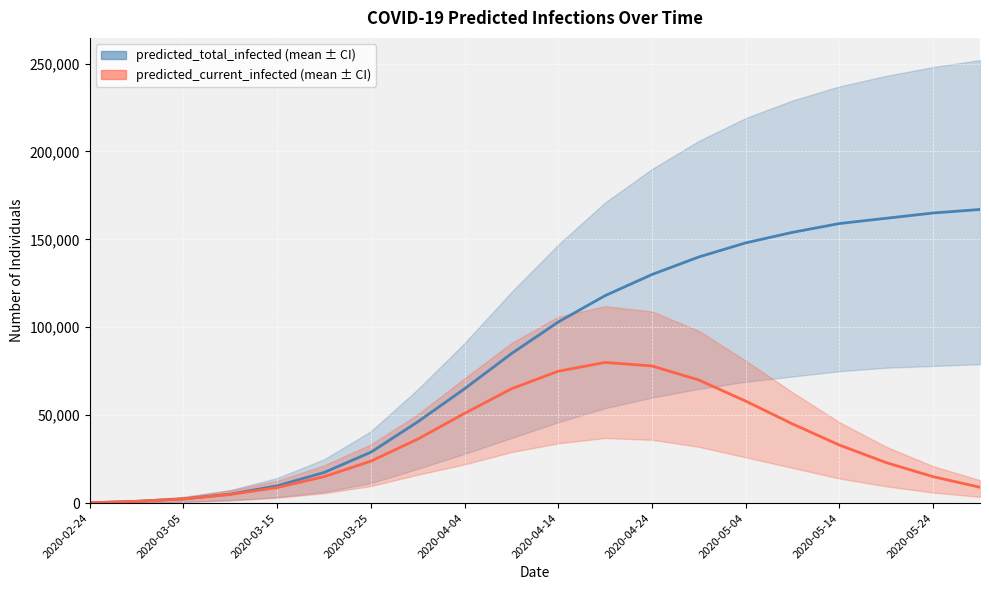

How many distinct data groups are displayed?

2